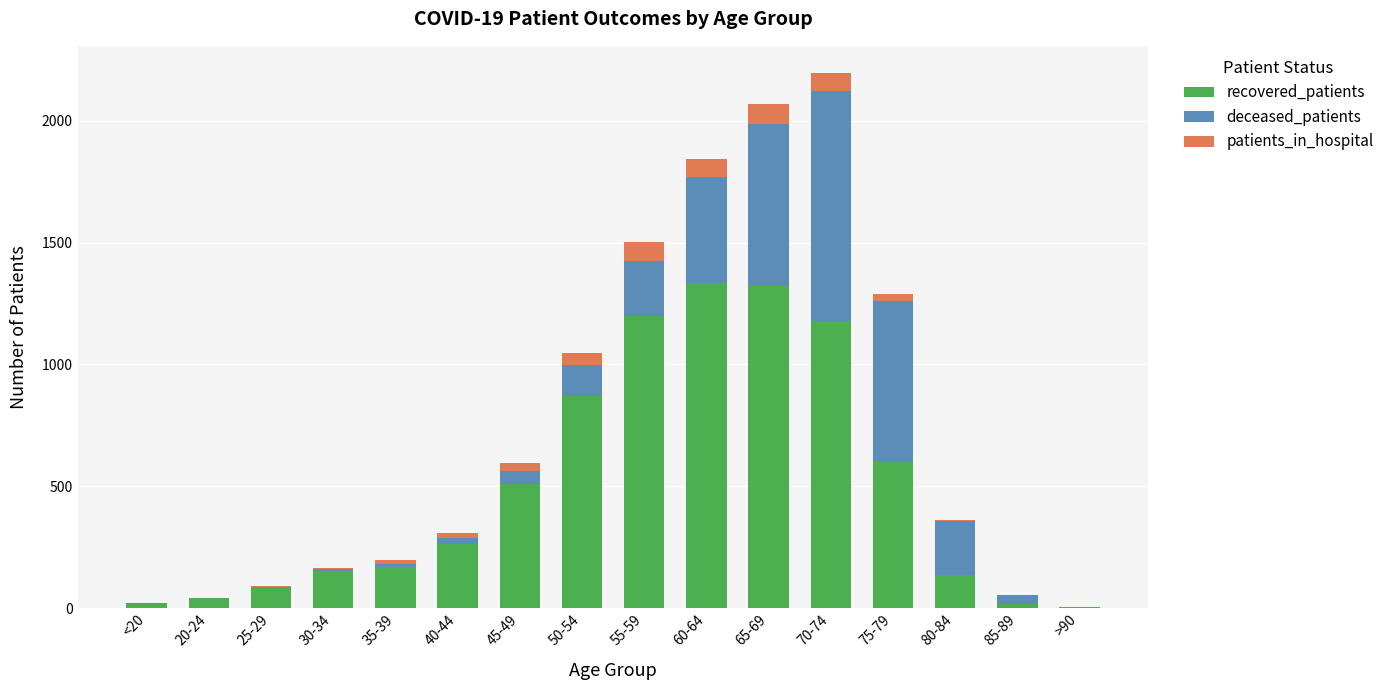

The value of recovered_patients at 60-64 is 1334. True or false?

True